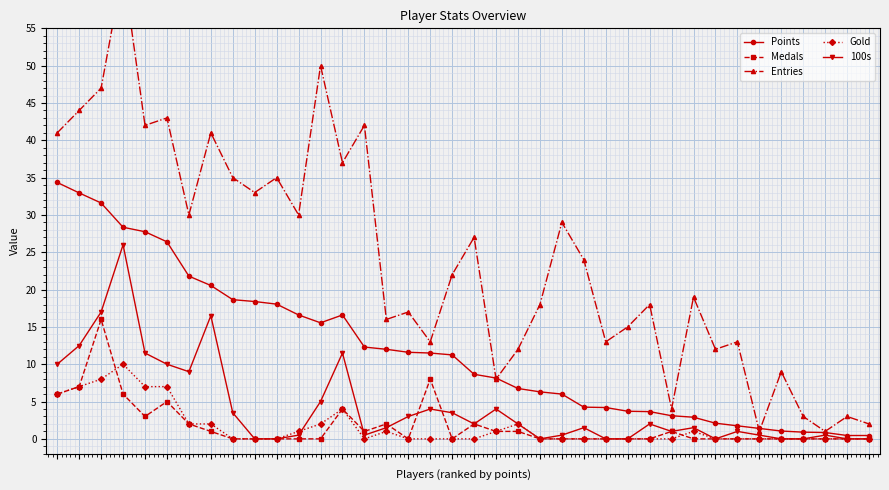

What is the maximum value shown in the chart?

63.0